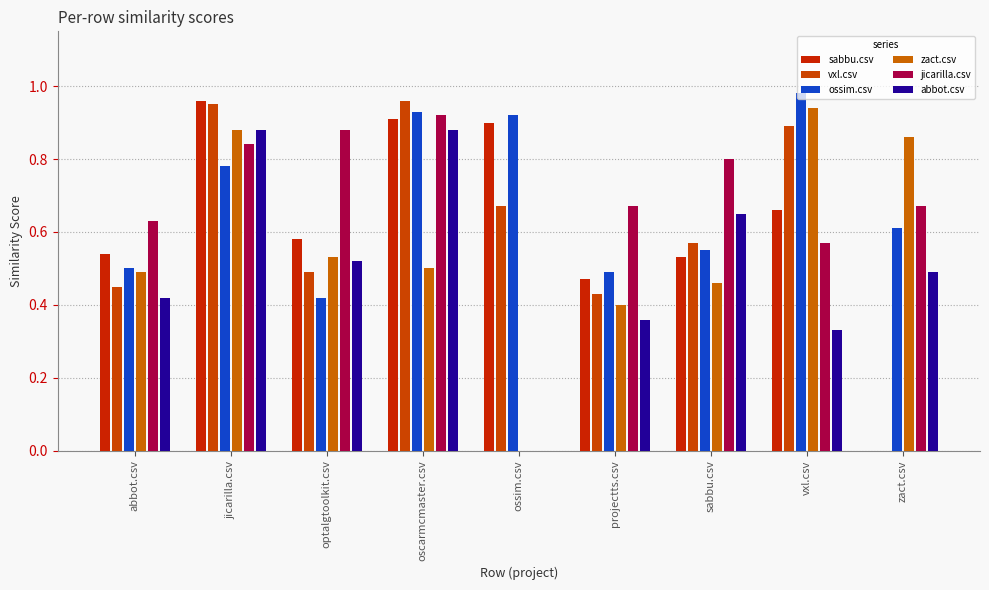

What is the total value across all series at zact.csv?

2.6